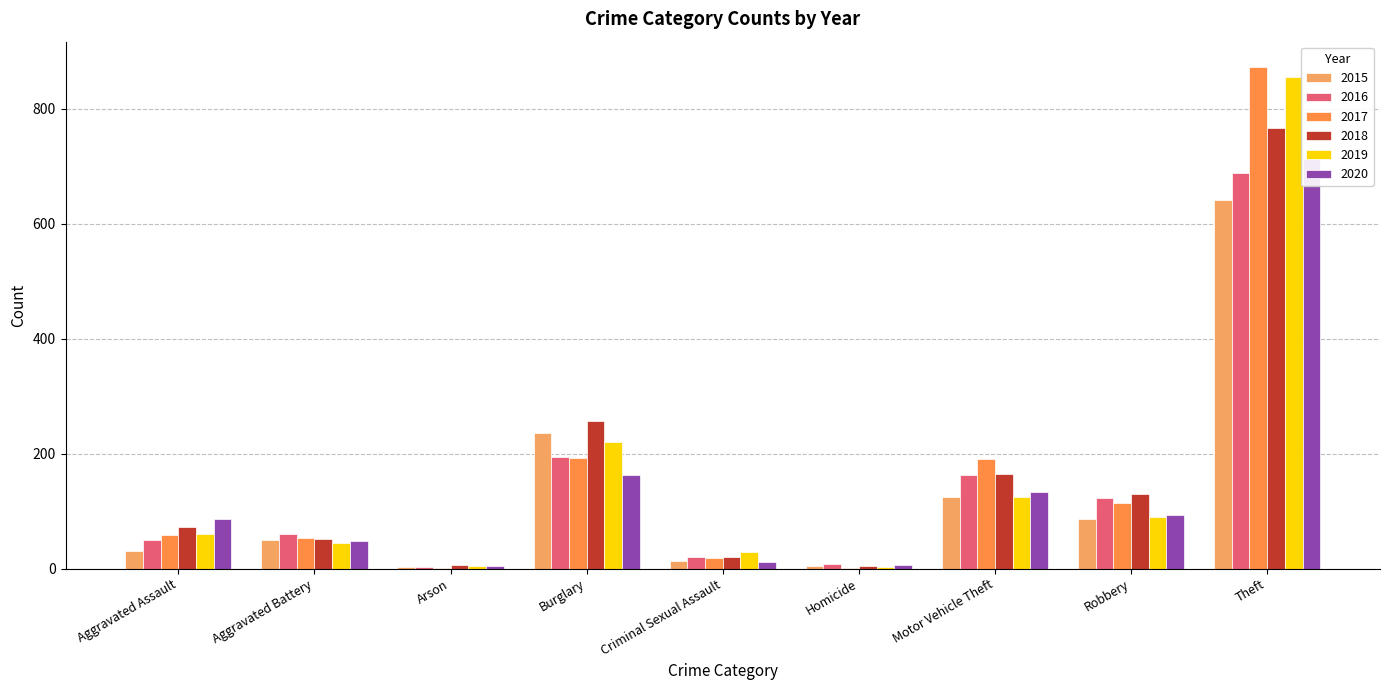

True or false: 2017 has a value of 28 at Criminal Sexual Assault.

False